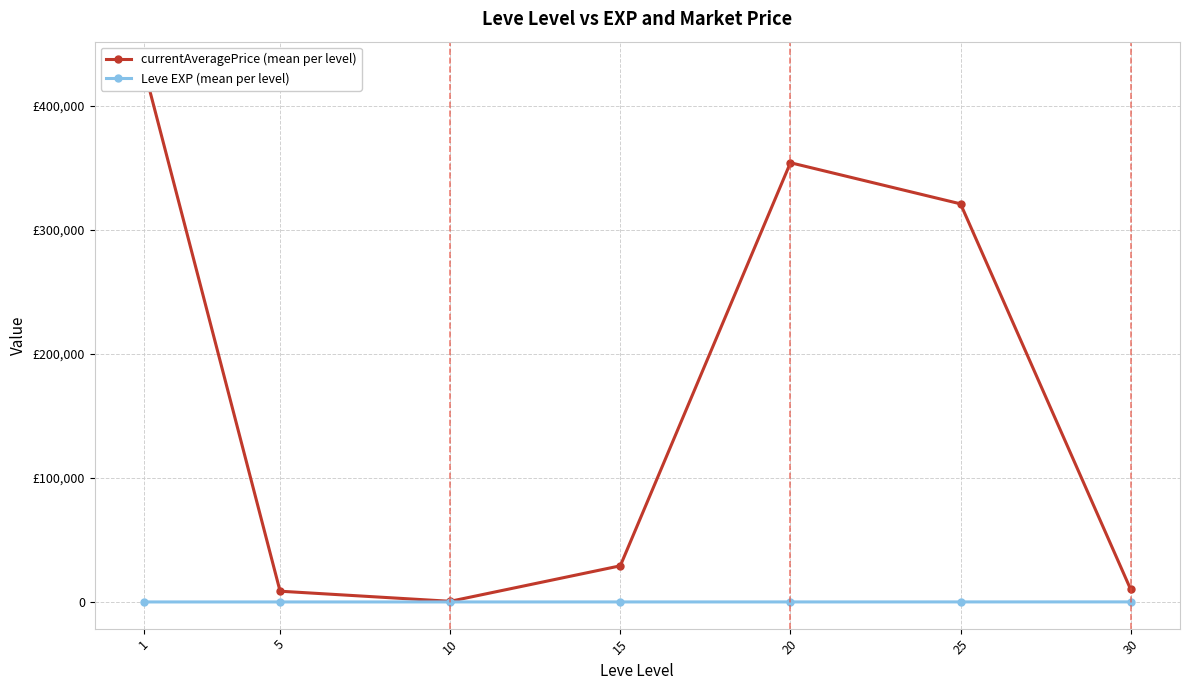

The value of currentAveragePrice (mean per level) at 15 is 18708.3. True or false?

False